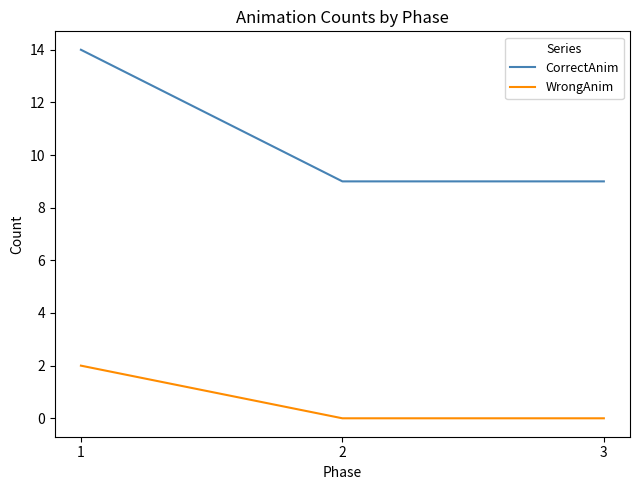

Reading left to right, extract all data points from this chart.

CorrectAnim: 14	9	9
WrongAnim: 2	0	0